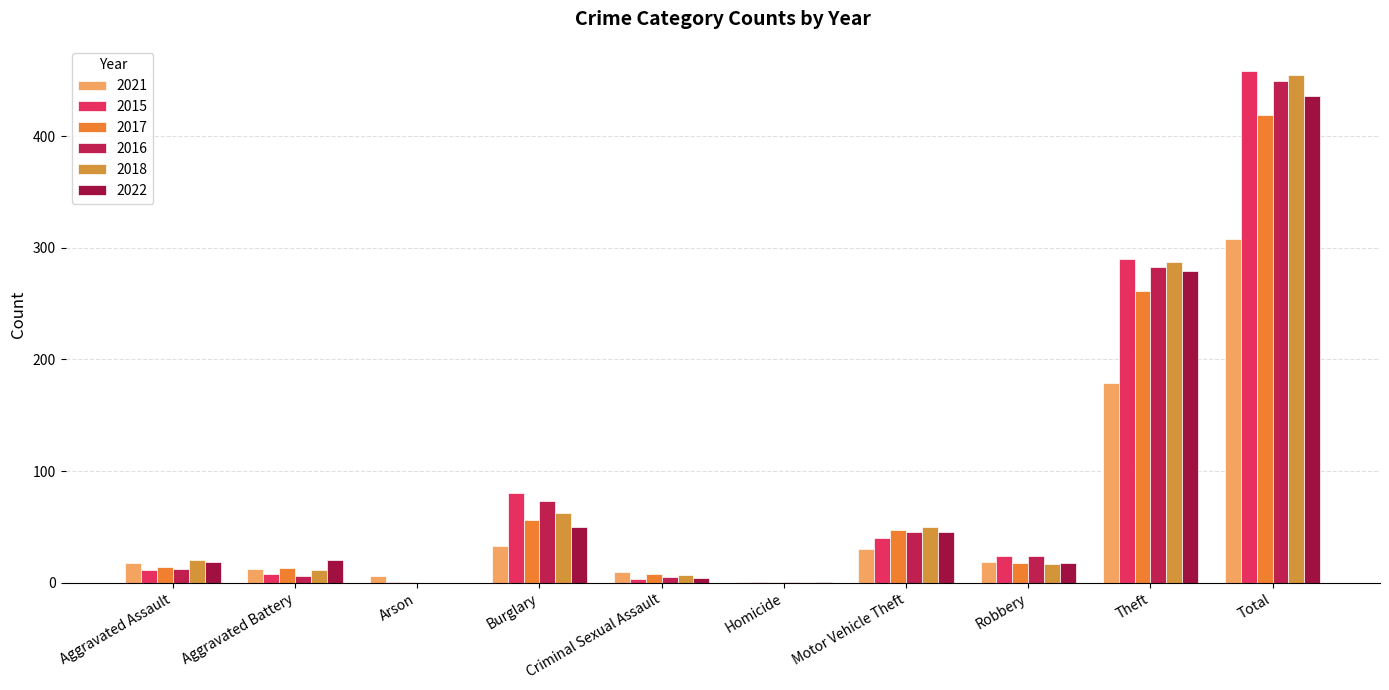

What is the total value across all series at Motor Vehicle Theft?

257